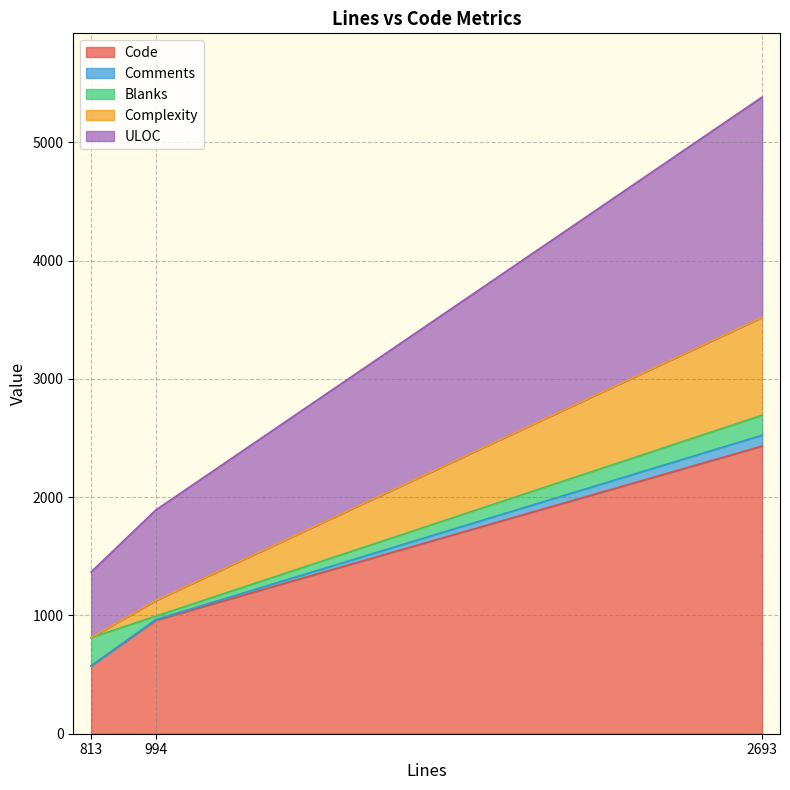

What is the total value across all series at 994?

1891